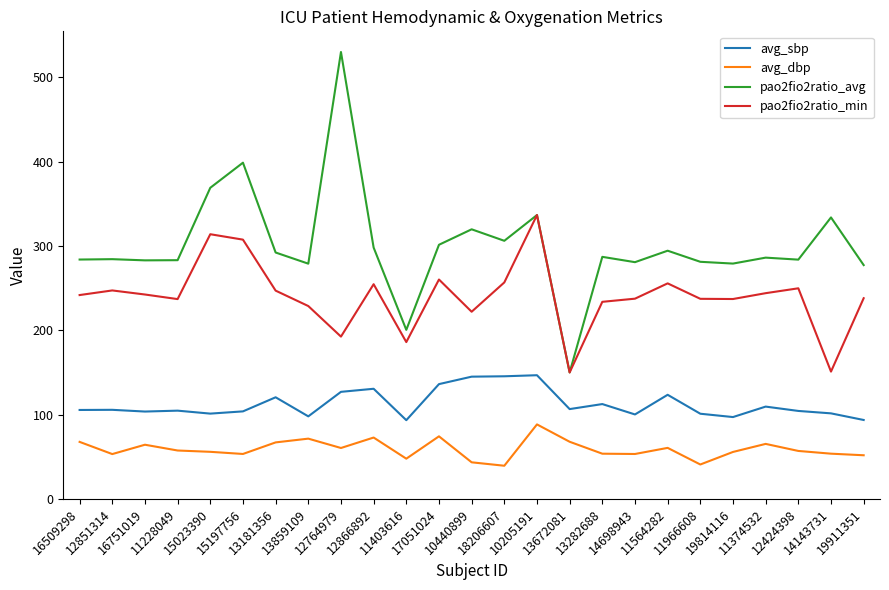

List the series in order of their overall mean, lowest first.

avg_dbp, avg_sbp, pao2fio2ratio_min, pao2fio2ratio_avg